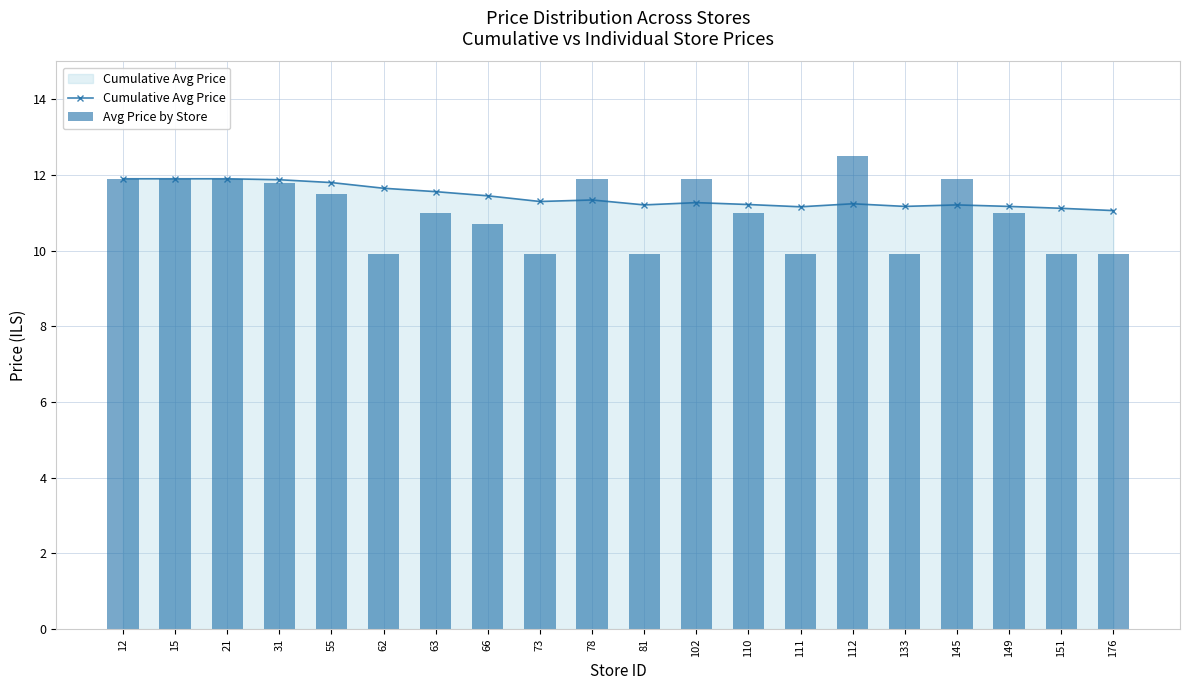

Which series has the widest spread of values?

Avg Price by Store